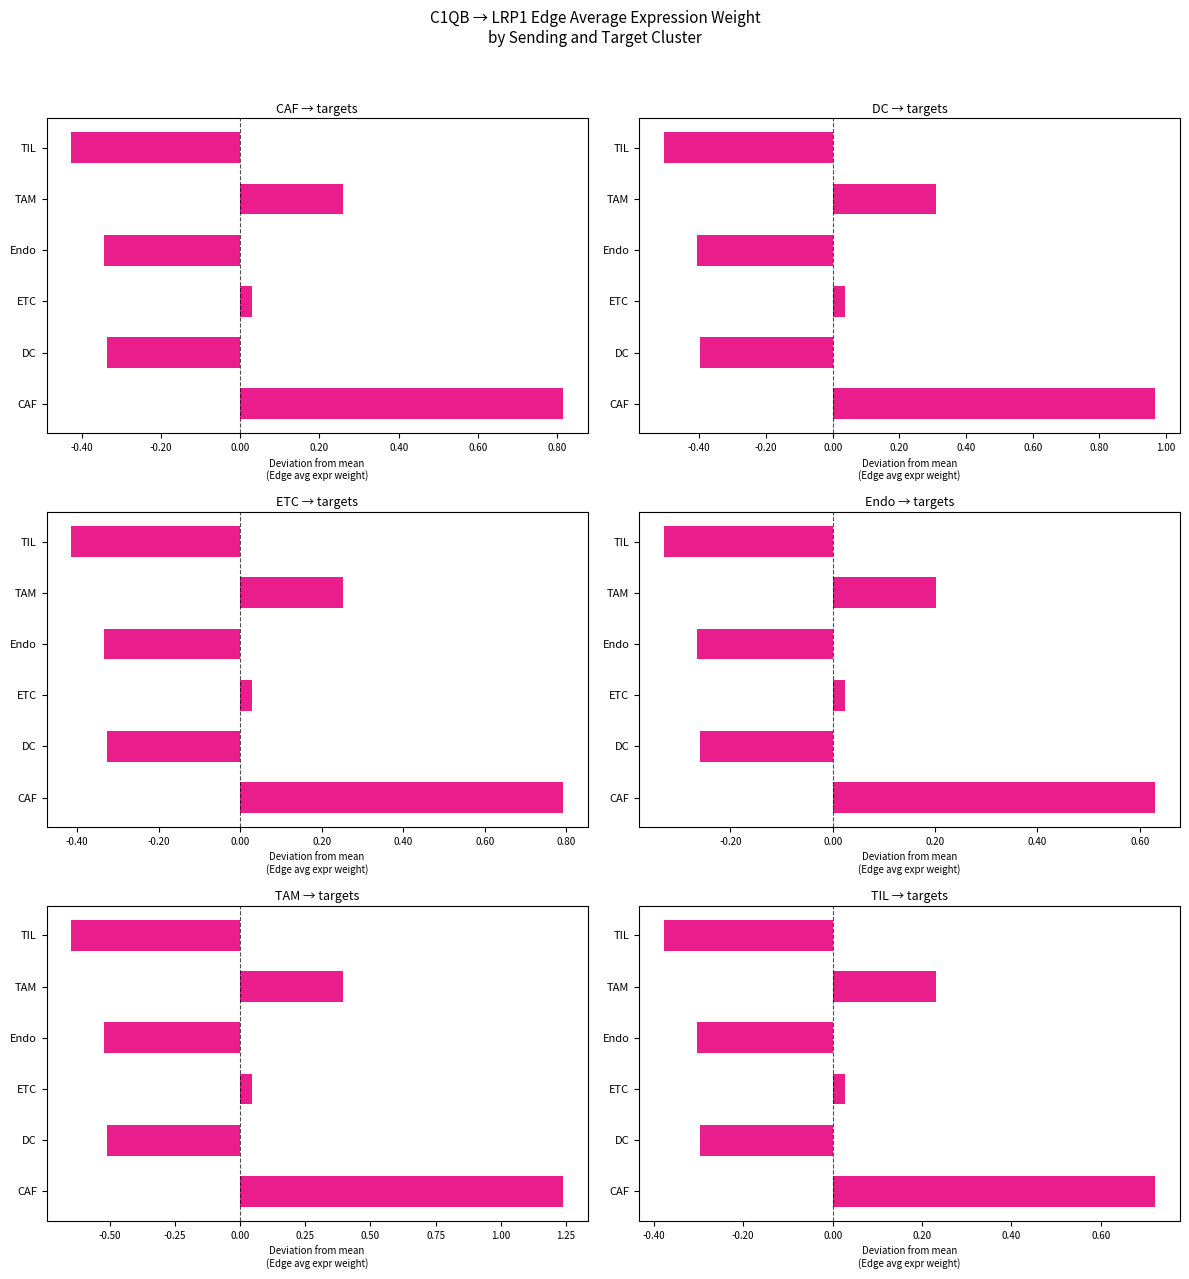

At ETC, list the series in order from smallest to largest.

Endo, TIL, ETC, CAF, DC, TAM